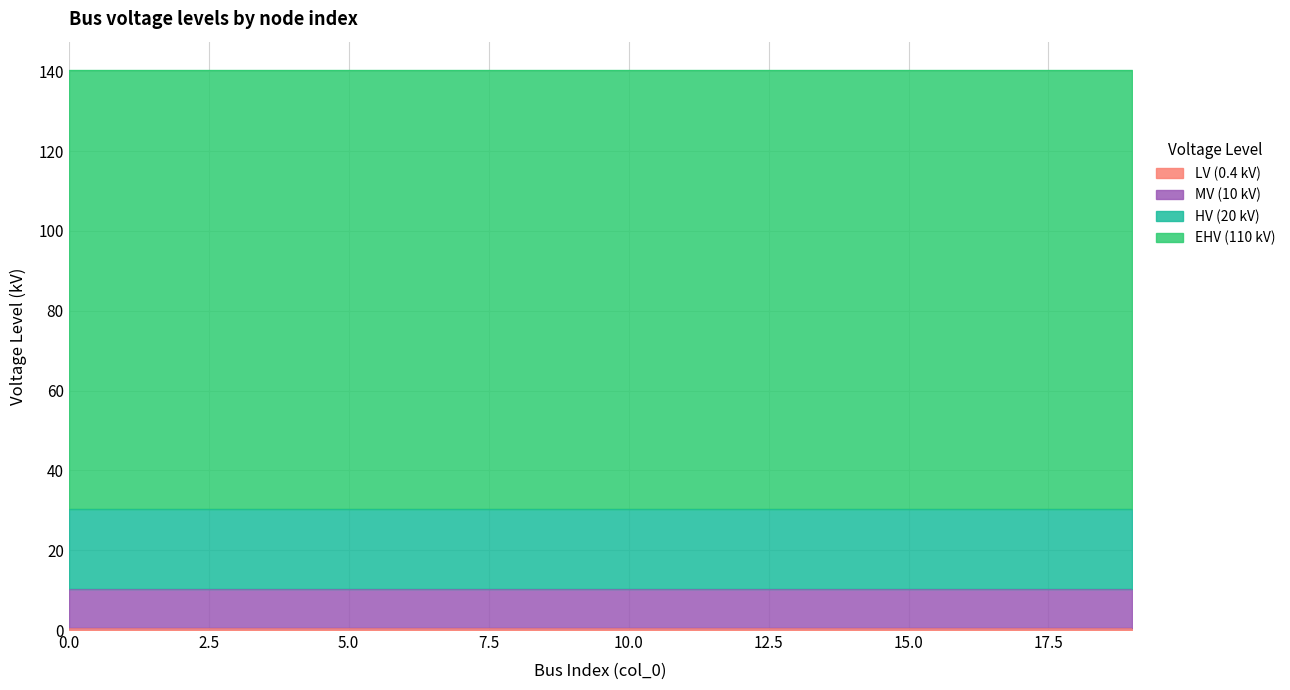

Count the number of data series in this chart.

4